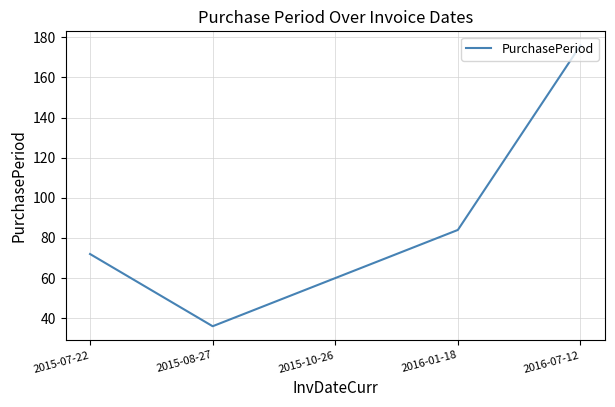

At which category does the chart reach its minimum across all series?

2015-08-27